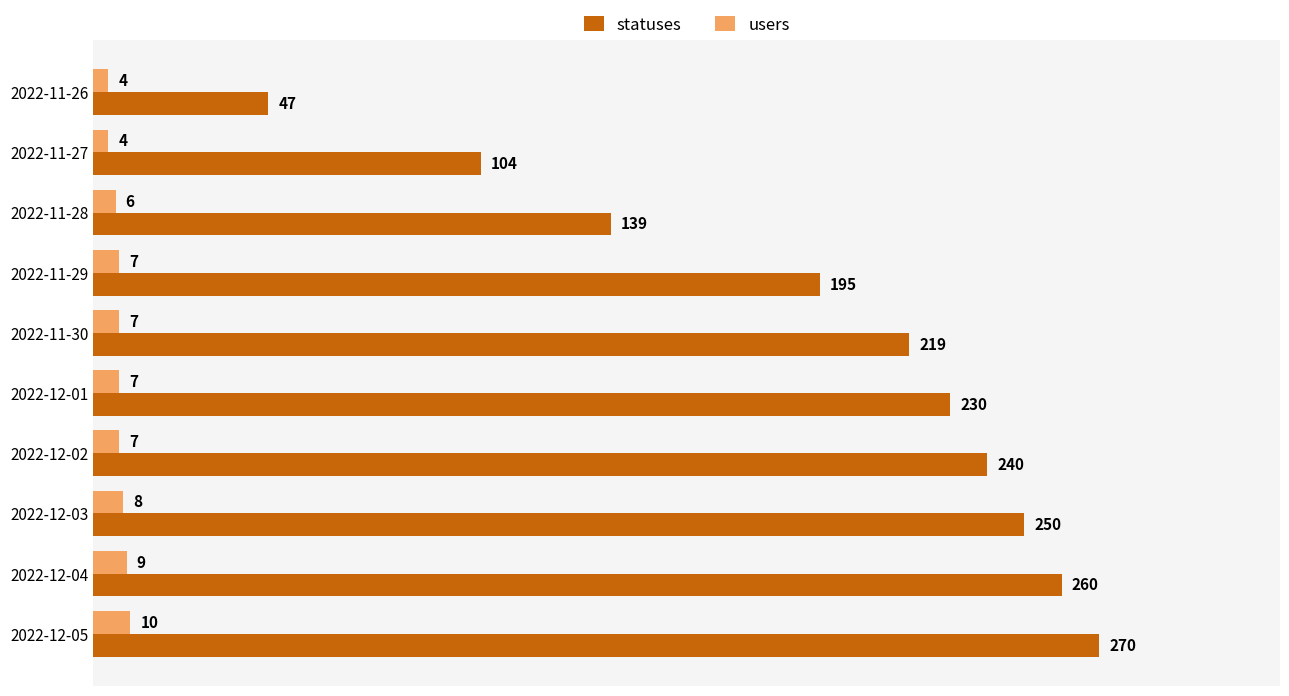

At which category is the sum across all series the highest?

2022-12-05